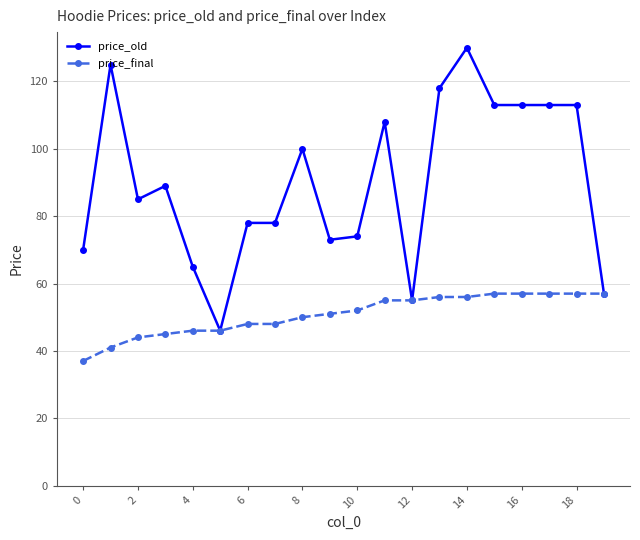

Which series has the largest total across all categories?

price_old